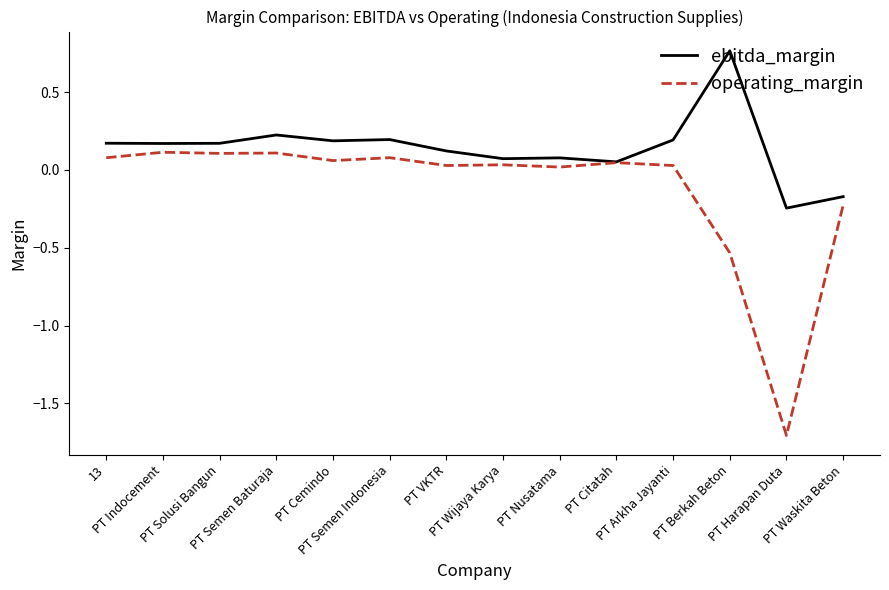

List the series in order of their overall mean, lowest first.

operating_margin, ebitda_margin